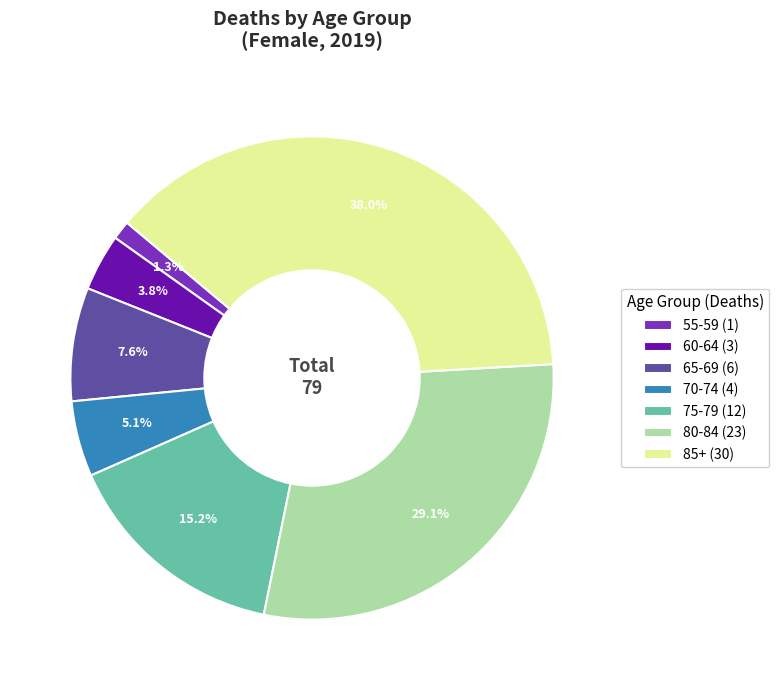

How many slices are in this pie chart?

7